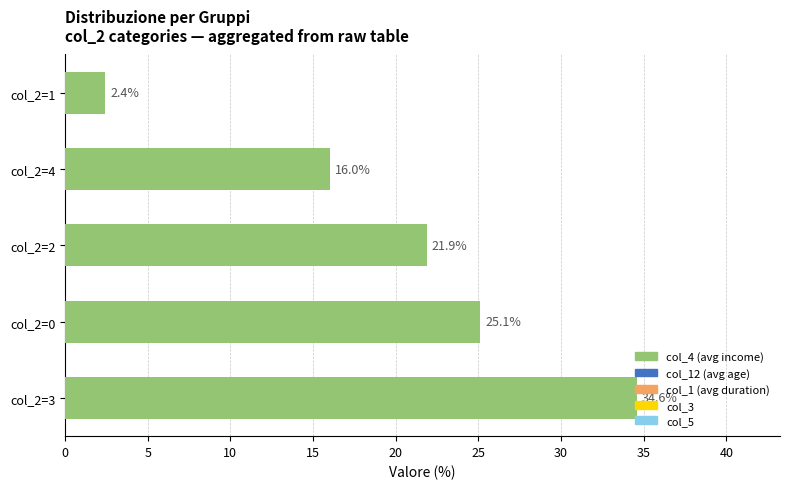

Approximately how many times larger is the value at col_2=0 compared to col_2=2?

1.1